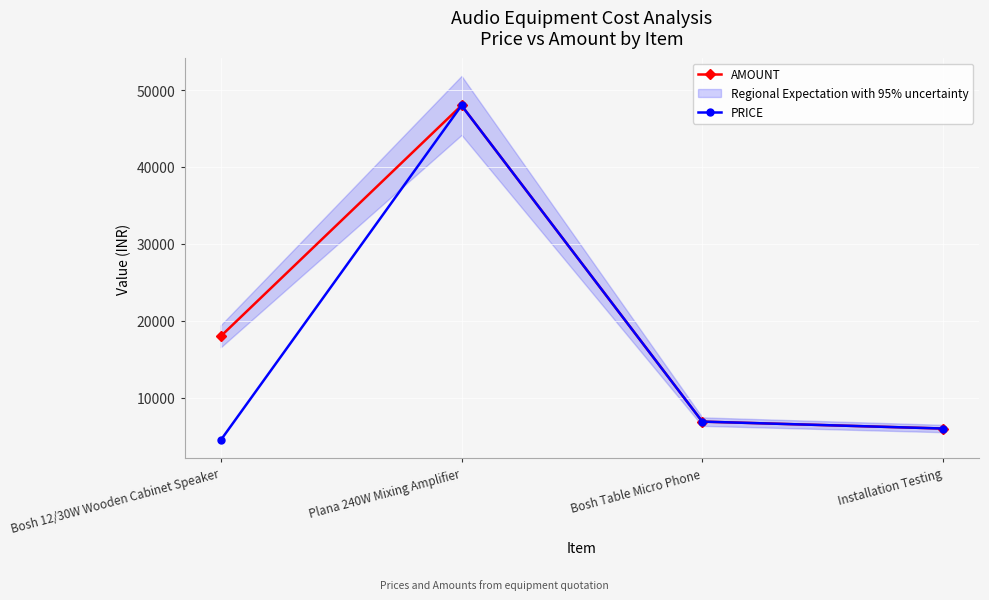

What is the sum of the AMOUNT values at Plana 240W Mixing Amplifier and Installation Testing?

54000